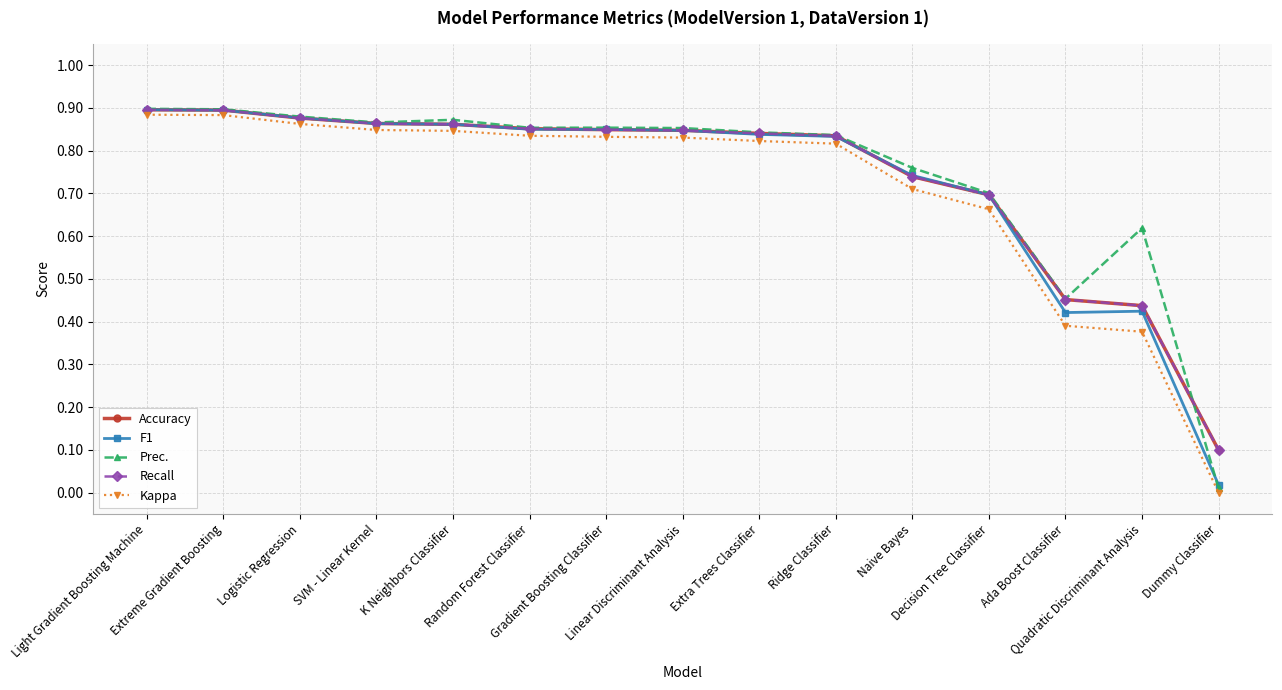

At which category is the sum across all series the highest?

Light Gradient Boosting Machine